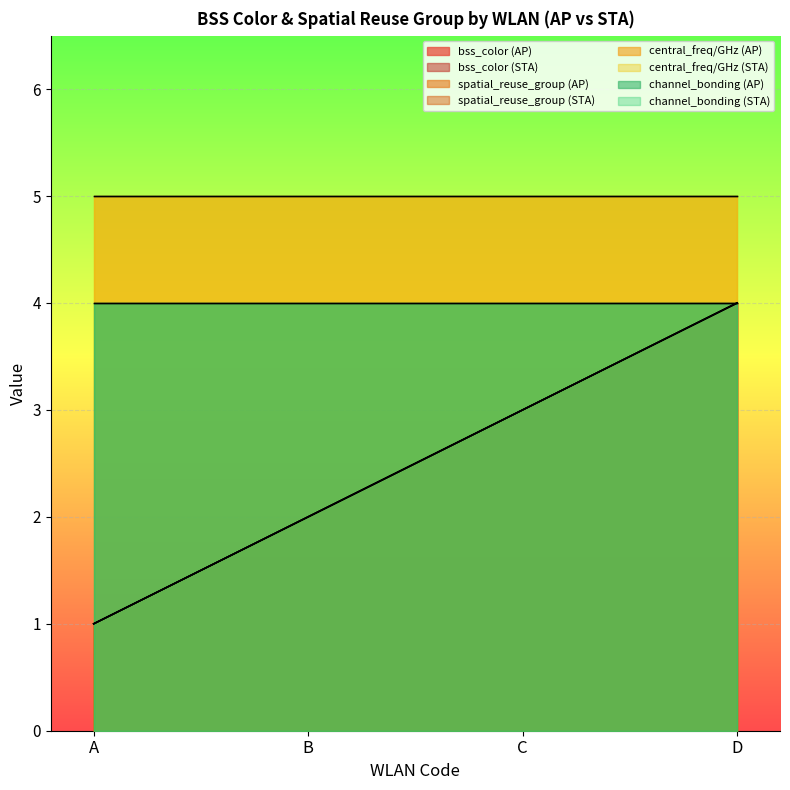

What is the highest value of the AP (node_type=0) series?

4